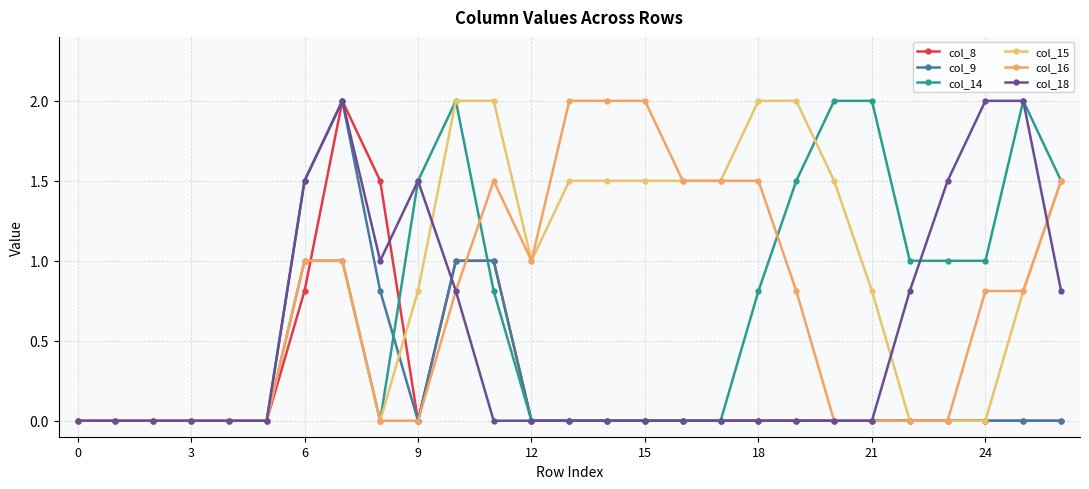

How many categories are shown in the chart?

27